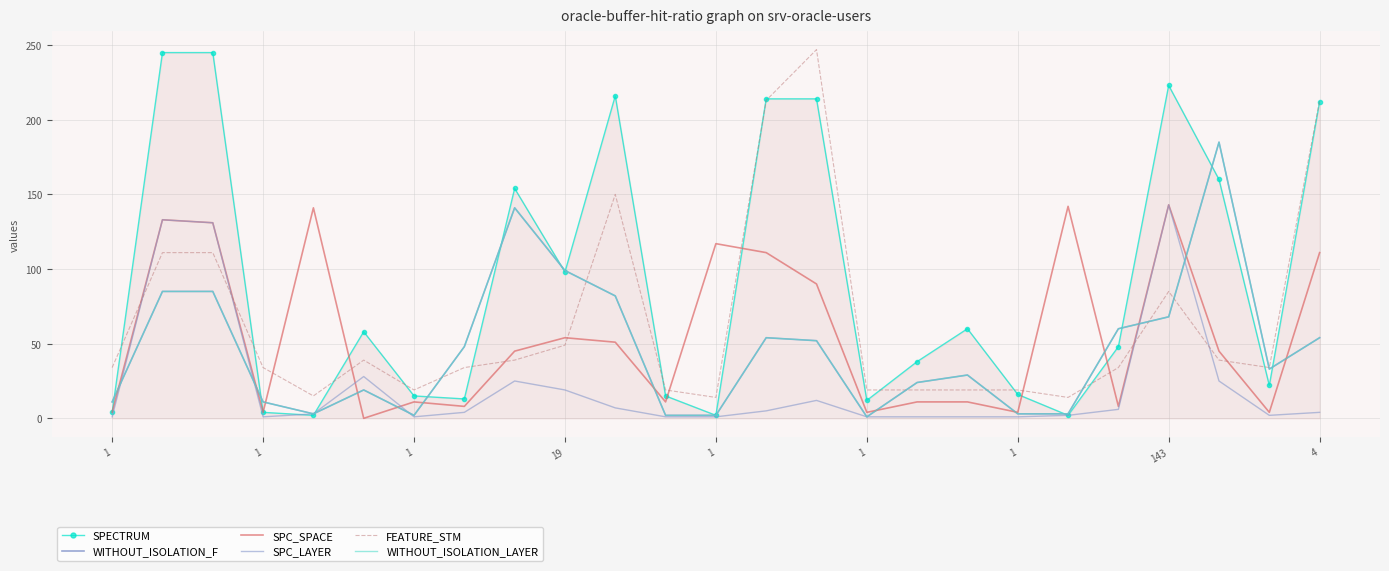

How many values in SPC_SPACE are above zero?

24